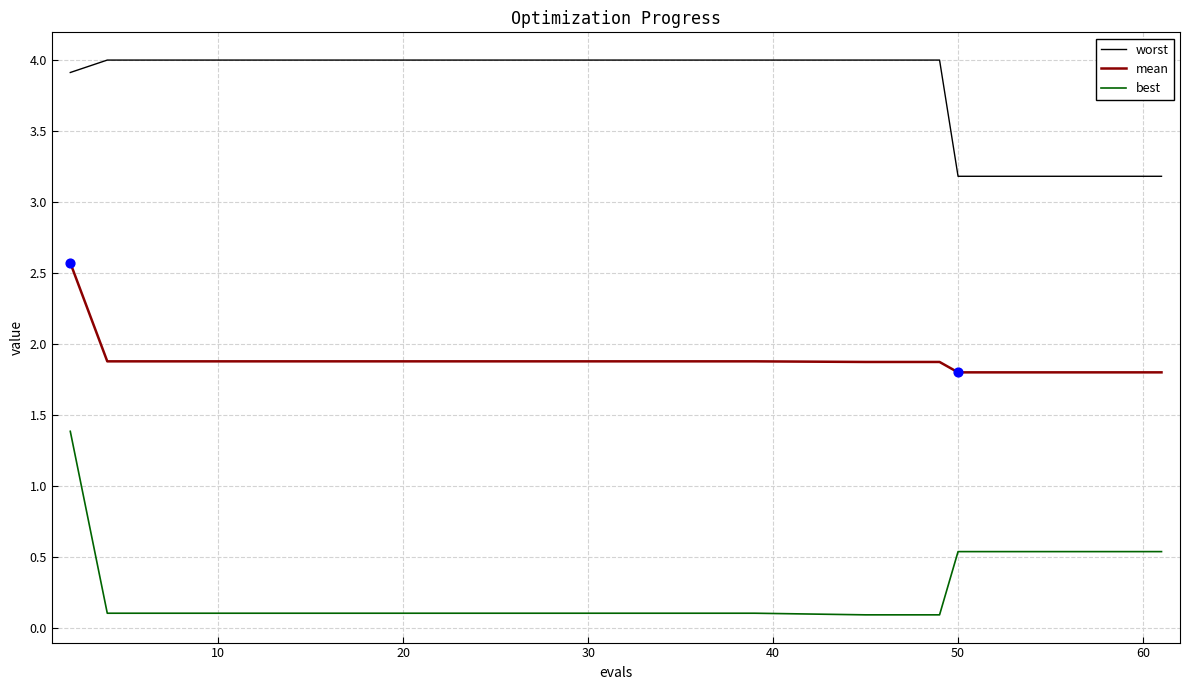

At how many categories does at least one series exceed 3?

30